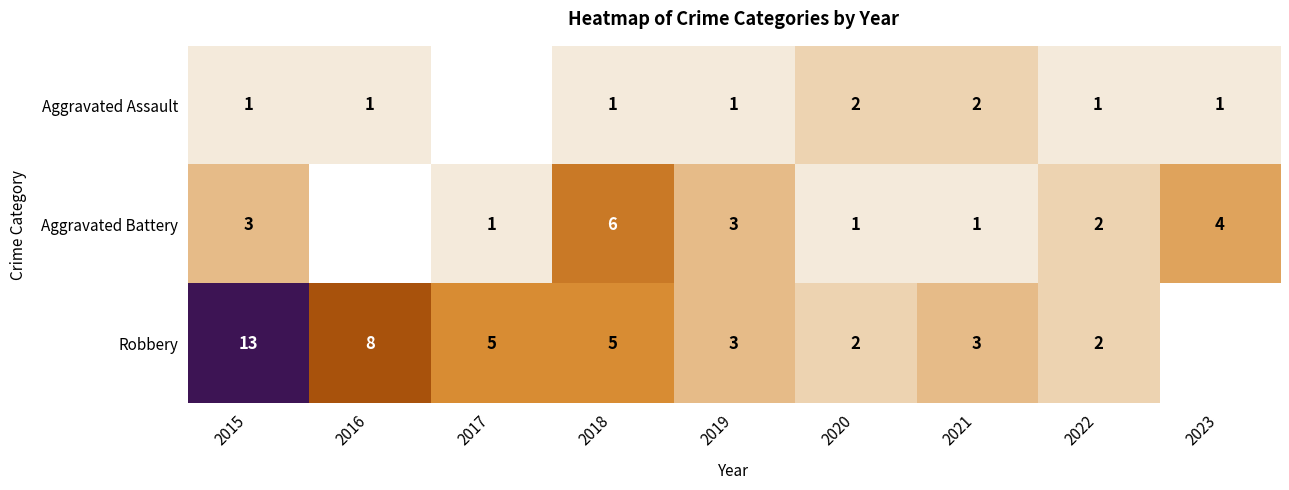

What is the spread (max minus min) of values at 2015?

12